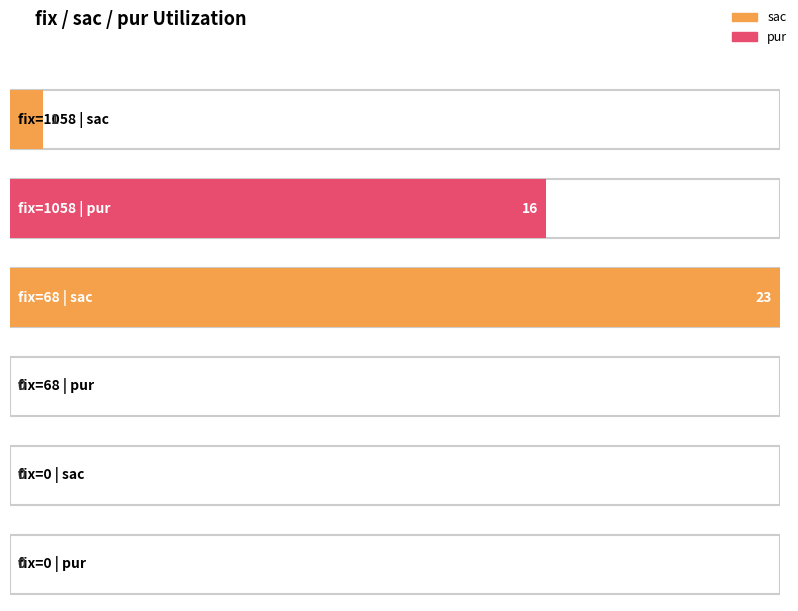

Which series changed the most between 1058 and 68?

sac